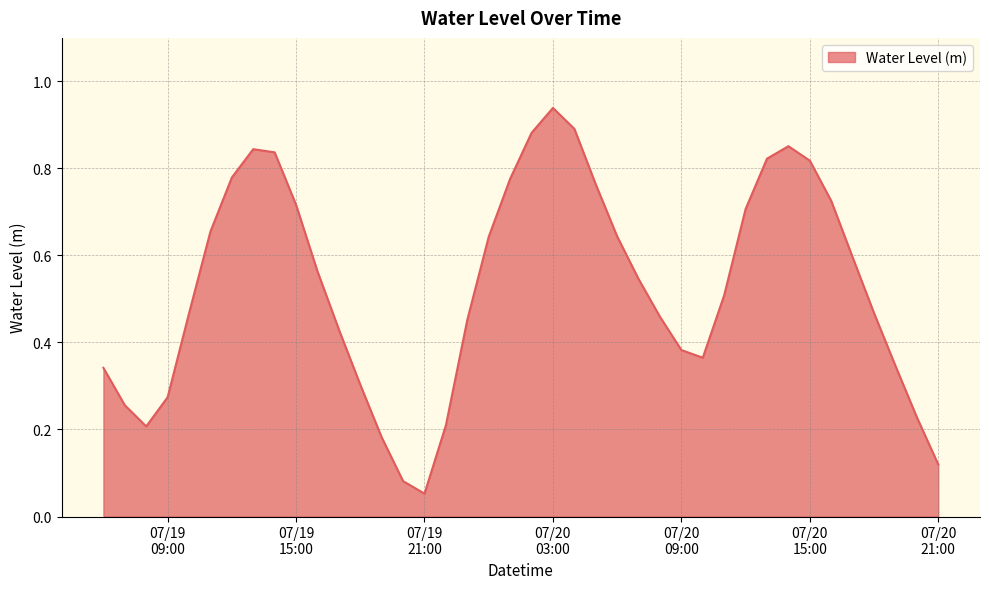

Rank the categories by value from lowest to highest.

2025-07-19 21:00:00, 2025-07-19 20:00:00, 2025-07-20 21:00:00, 2025-07-19 19:00:00, 2025-07-19 08:00:00, 2025-07-19 22:00:00, 2025-07-20 20:00:00, 2025-07-19 07:00:00, 2025-07-19 09:00:00, 2025-07-19 18:00:00, 2025-07-19 06:00:00, 2025-07-20 19:00:00, 2025-07-20 10:00:00, 2025-07-20 09:00:00, 2025-07-19 17:00:00, 2025-07-19 23:00:00, 2025-07-20 08:00:00, 2025-07-19 10:00:00, 2025-07-20 18:00:00, 2025-07-20 11:00:00, 2025-07-20 07:00:00, 2025-07-19 16:00:00, 2025-07-20 17:00:00, 2025-07-20 00:00:00, 2025-07-20 06:00:00, 2025-07-19 11:00:00, 2025-07-20 12:00:00, 2025-07-19 15:00:00, 2025-07-20 16:00:00, 2025-07-20 05:00:00, 2025-07-20 01:00:00, 2025-07-19 12:00:00, 2025-07-20 15:00:00, 2025-07-20 13:00:00, 2025-07-19 14:00:00, 2025-07-19 13:00:00, 2025-07-20 14:00:00, 2025-07-20 02:00:00, 2025-07-20 04:00:00, 2025-07-20 03:00:00